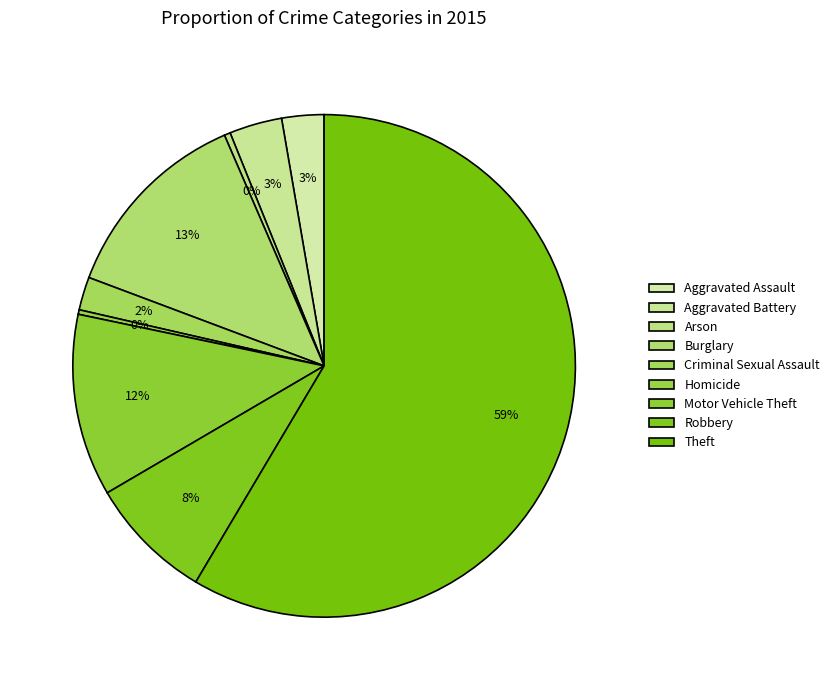

Do Theft and Homicide together represent more than half of the pie?

Yes